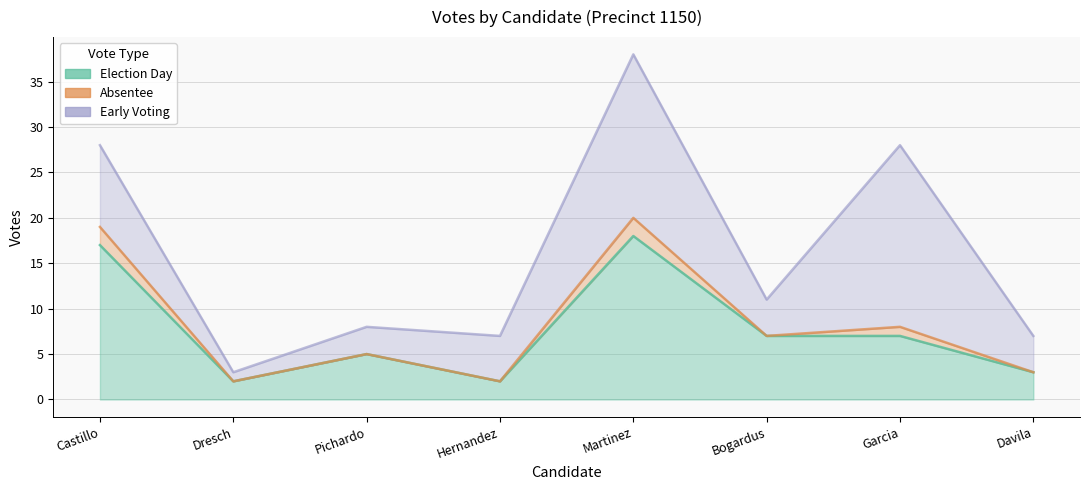

Is the value of election_day at Garcia greater than the value of early_voting at Castillo?

No